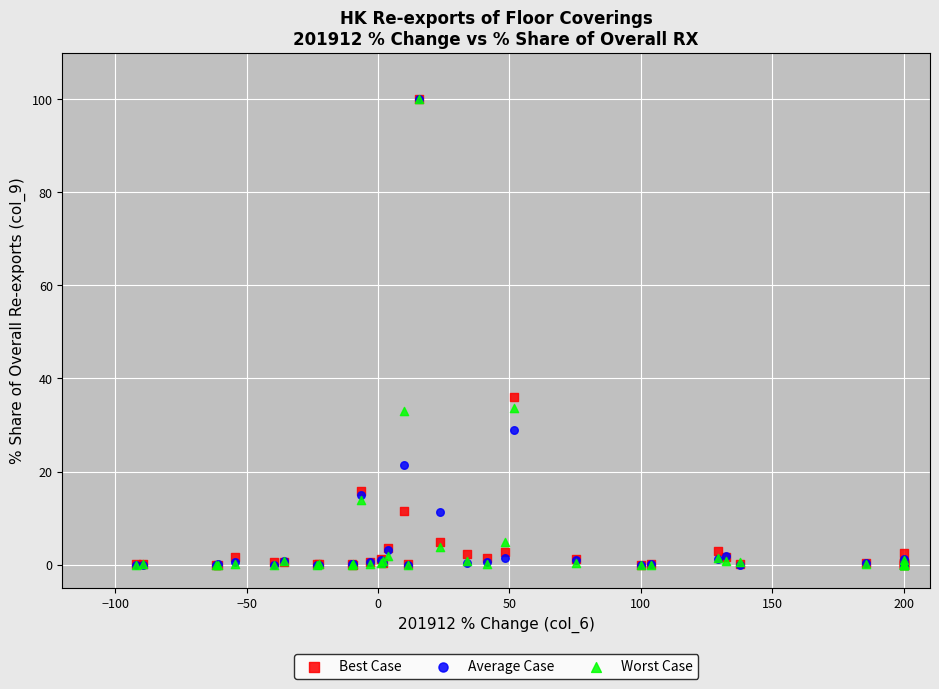

Across all series, what Y value is closest to 50?

36.0